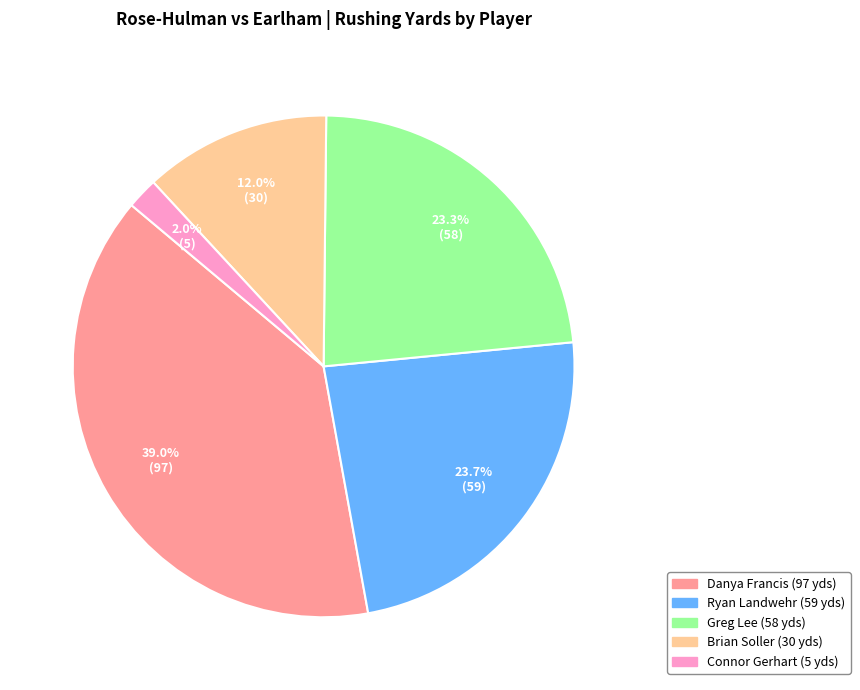

Is there any slice that represents more than half of the pie?

No